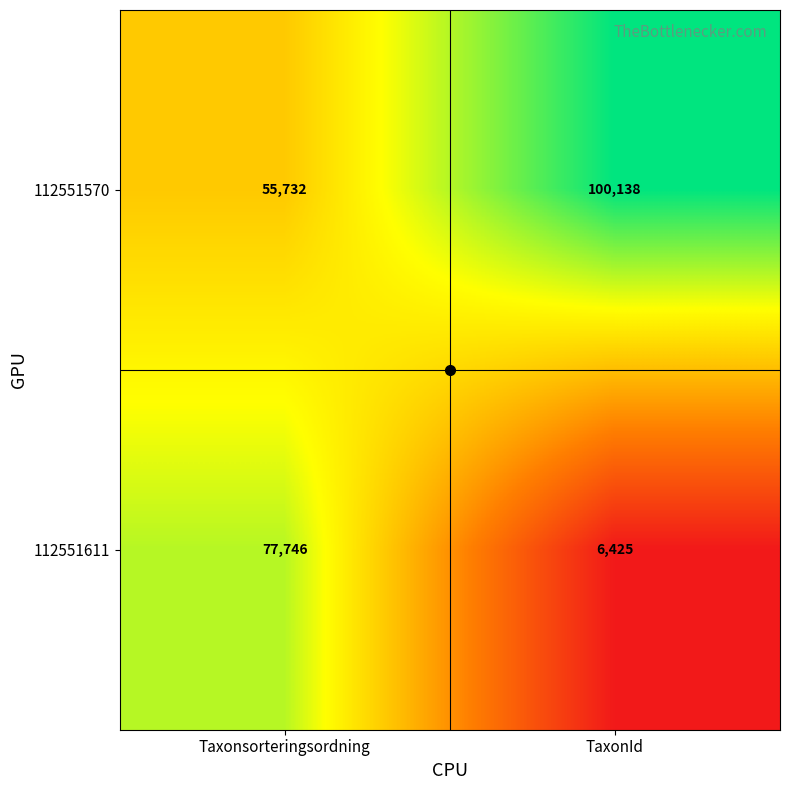

The 112551611 series shows 108330 at Taxonsorteringsordning. True or false?

False